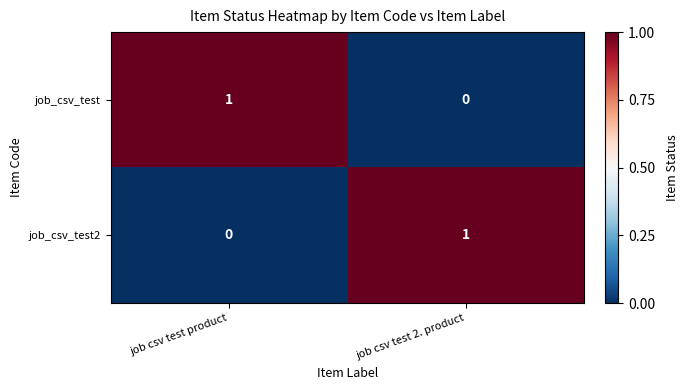

Reading left to right, list all the values displayed in this chart.

job_csv_test: 1	0
job_csv_test2: 0	1